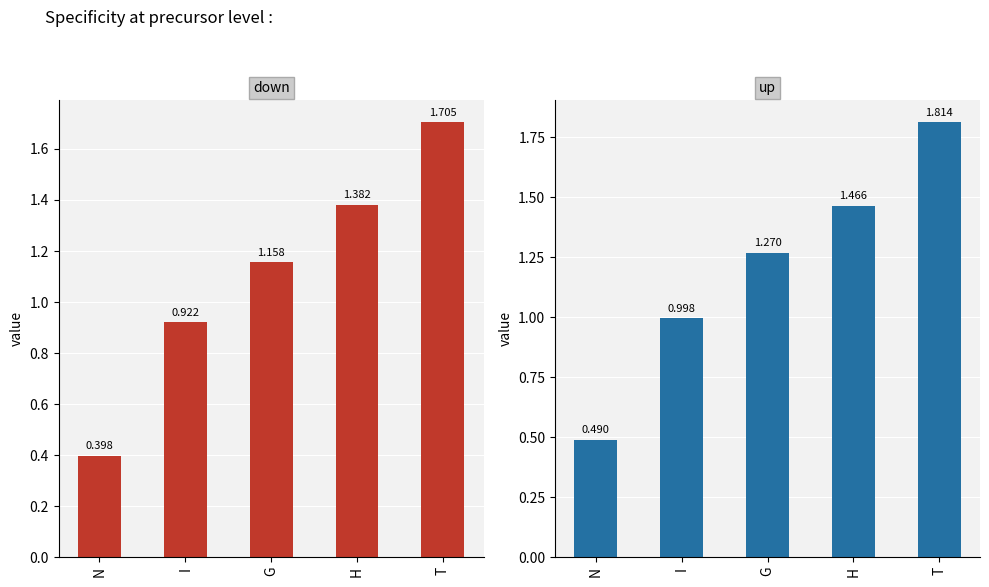

Are the bars horizontal?

No